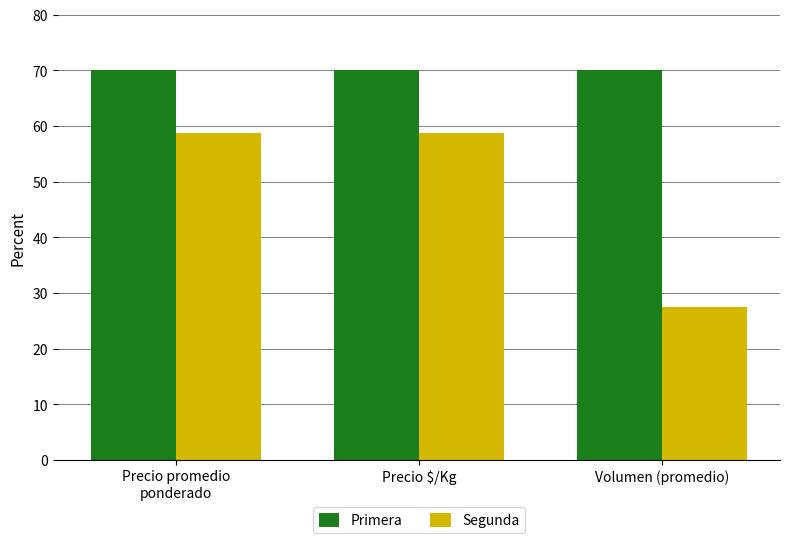

What is the greatest value displayed?

70.0